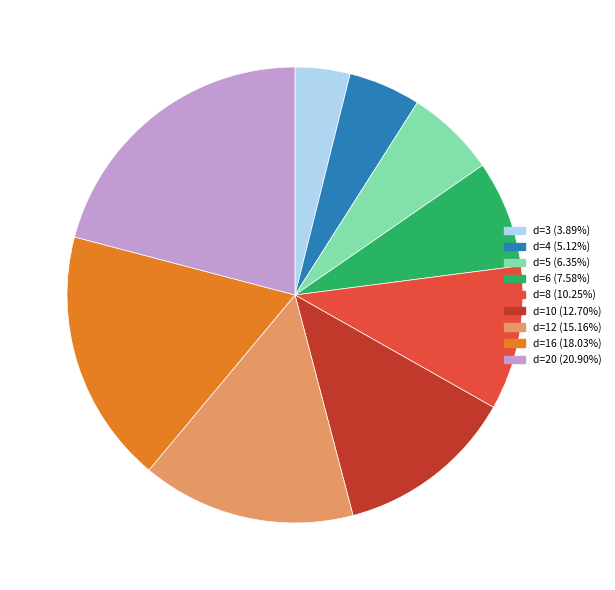

Count the number of slices in the pie.

9